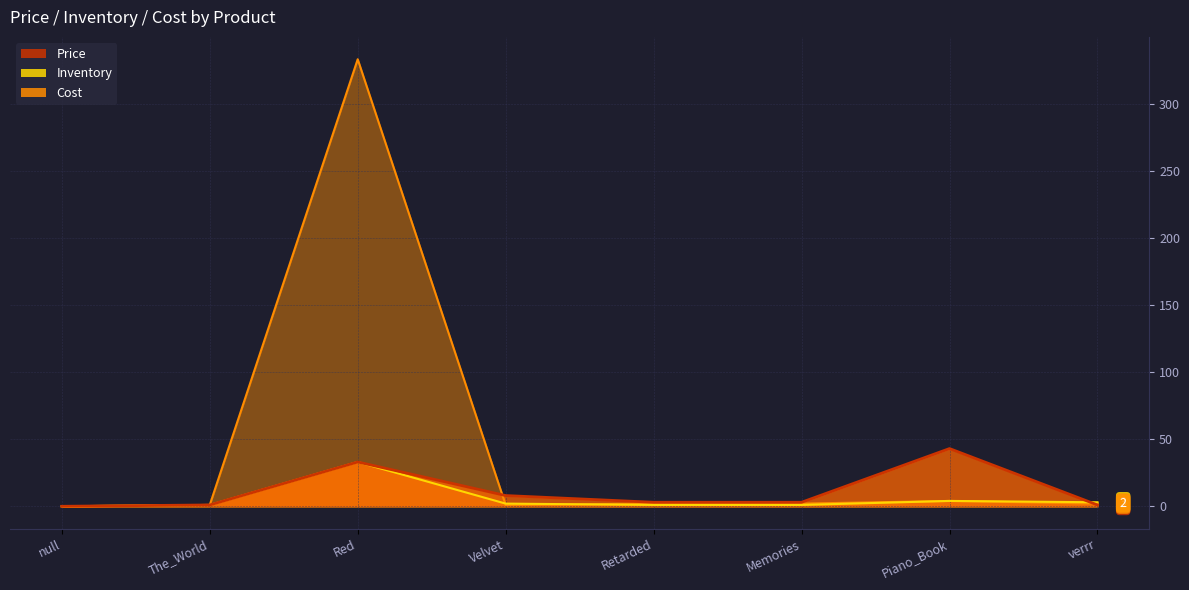

The value of Price at Red is 33. True or false?

True